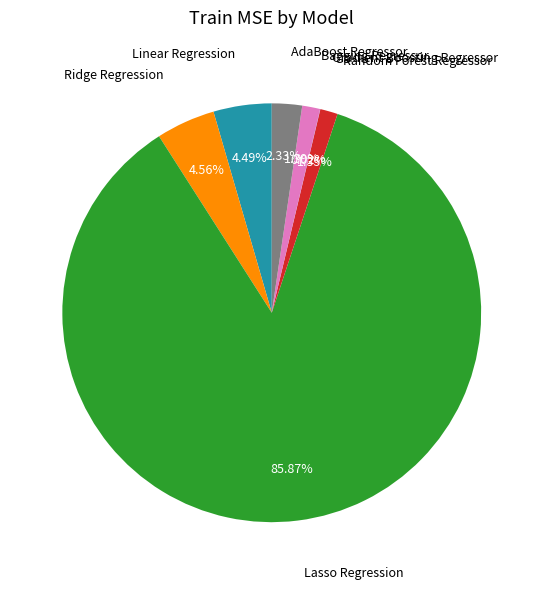

Is there any slice that represents more than half of the pie?

Yes